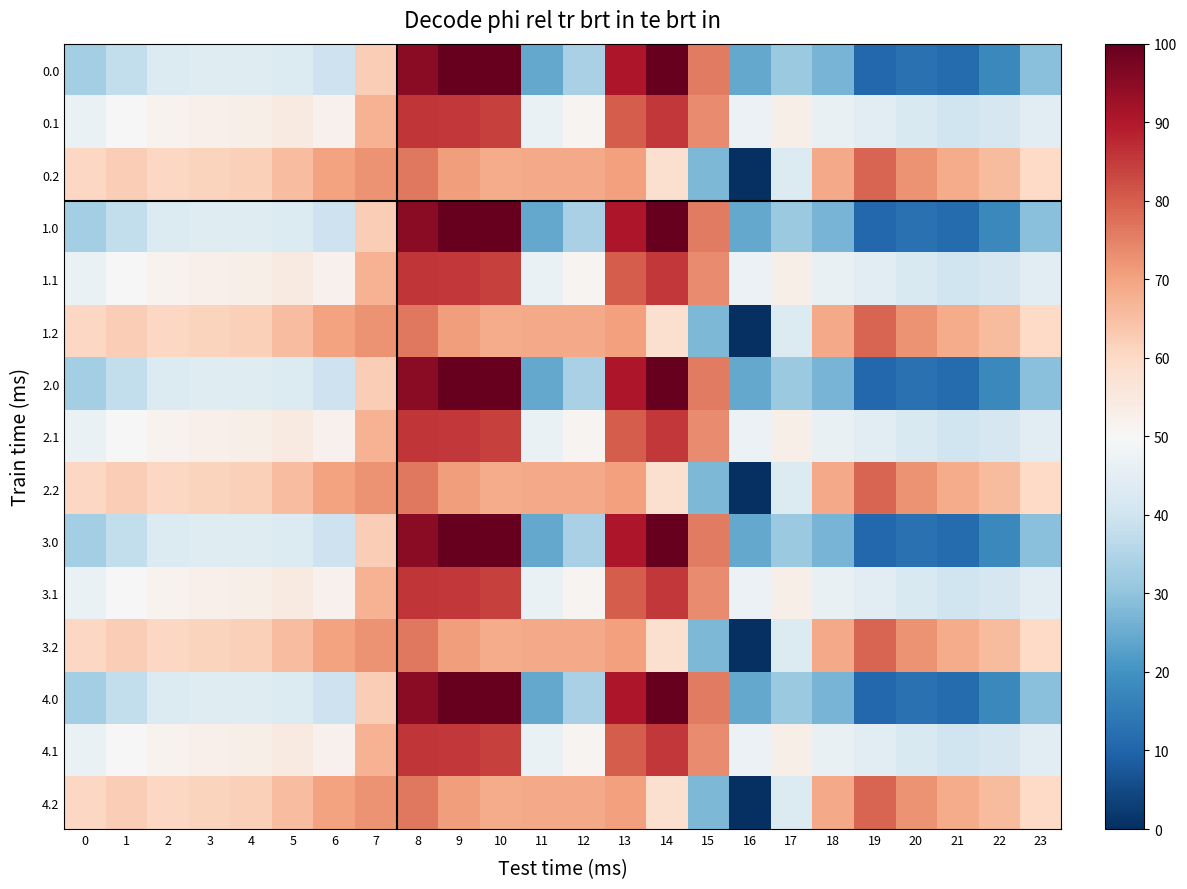

Reading left to right, list all the values displayed in this chart.

0.0: 0=33.2	1=37.7	2=43.1	3=43.9	4=43.9	5=43.0	6=39.7	7=62.5	8=95.1	9=100.0	10=100.0	11=24.5	12=33.8	13=90.3	14=100.0	15=76.0	16=24.4	17=31.5	18=26.6	19=10.6	20=12.7	21=11.5	22=17.9	23=29.1
0.1: 0=46.7	1=49.9	2=51.8	3=52.5	4=52.9	5=54.3	6=52.1	7=67.4	8=85.8	9=85.5	10=84.2	11=46.7	12=51.4	13=80.4	14=85.4	15=73.6	16=47.2	17=52.8	18=46.1	19=44.6	20=42.5	21=40.0	22=41.8	23=44.6
0.2: 0=60.2	1=62.2	2=60.4	3=61.0	4=62.0	5=65.6	6=70.0	7=72.4	8=76.5	9=70.9	10=68.4	11=68.8	12=68.9	13=70.6	14=58.1	15=27.6	16=0.0	17=43.2	18=69.1	19=79.0	20=72.4	21=68.6	22=65.7	23=60.1
1.0: 0=33.2	1=37.7	2=43.1	3=43.9	4=43.9	5=43.0	6=39.7	7=62.5	8=95.1	9=100.0	10=100.0	11=24.5	12=33.8	13=90.3	14=100.0	15=76.0	16=24.4	17=31.5	18=26.6	19=10.6	20=12.7	21=11.5	22=17.9	23=29.1
1.1: 0=46.7	1=49.9	2=51.8	3=52.5	4=52.9	5=54.3	6=52.1	7=67.4	8=85.8	9=85.5	10=84.2	11=46.7	12=51.4	13=80.4	14=85.4	15=73.6	16=47.2	17=52.8	18=46.1	19=44.6	20=42.5	21=40.0	22=41.8	23=44.6
1.2: 0=60.2	1=62.2	2=60.4	3=61.0	4=62.0	5=65.6	6=70.0	7=72.4	8=76.5	9=70.9	10=68.4	11=68.8	12=68.9	13=70.6	14=58.1	15=27.6	16=0.0	17=43.2	18=69.1	19=79.0	20=72.4	21=68.6	22=65.7	23=60.1
2.0: 0=33.2	1=37.7	2=43.1	3=43.9	4=43.9	5=43.0	6=39.7	7=62.5	8=95.1	9=100.0	10=100.0	11=24.5	12=33.8	13=90.3	14=100.0	15=76.0	16=24.4	17=31.5	18=26.6	19=10.6	20=12.7	21=11.5	22=17.9	23=29.1
2.1: 0=46.7	1=49.9	2=51.8	3=52.5	4=52.9	5=54.3	6=52.1	7=67.4	8=85.8	9=85.5	10=84.2	11=46.7	12=51.4	13=80.4	14=85.4	15=73.6	16=47.2	17=52.8	18=46.1	19=44.6	20=42.5	21=40.0	22=41.8	23=44.6
2.2: 0=60.2	1=62.2	2=60.4	3=61.0	4=62.0	5=65.6	6=70.0	7=72.4	8=76.5	9=70.9	10=68.4	11=68.8	12=68.9	13=70.6	14=58.1	15=27.6	16=0.0	17=43.2	18=69.1	19=79.0	20=72.4	21=68.6	22=65.7	23=60.1
3.0: 0=33.2	1=37.7	2=43.1	3=43.9	4=43.9	5=43.0	6=39.7	7=62.5	8=95.1	9=100.0	10=100.0	11=24.5	12=33.8	13=90.3	14=100.0	15=76.0	16=24.4	17=31.5	18=26.6	19=10.6	20=12.7	21=11.5	22=17.9	23=29.1
3.1: 0=46.7	1=49.9	2=51.8	3=52.5	4=52.9	5=54.3	6=52.1	7=67.4	8=85.8	9=85.5	10=84.2	11=46.7	12=51.4	13=80.4	14=85.4	15=73.6	16=47.2	17=52.8	18=46.1	19=44.6	20=42.5	21=40.0	22=41.8	23=44.6
3.2: 0=60.2	1=62.2	2=60.4	3=61.0	4=62.0	5=65.6	6=70.0	7=72.4	8=76.5	9=70.9	10=68.4	11=68.8	12=68.9	13=70.6	14=58.1	15=27.6	16=0.0	17=43.2	18=69.1	19=79.0	20=72.4	21=68.6	22=65.7	23=60.1
4.0: 0=33.2	1=37.7	2=43.1	3=43.9	4=43.9	5=43.0	6=39.7	7=62.5	8=95.1	9=100.0	10=100.0	11=24.5	12=33.8	13=90.3	14=100.0	15=76.0	16=24.4	17=31.5	18=26.6	19=10.6	20=12.7	21=11.5	22=17.9	23=29.1
4.1: 0=46.7	1=49.9	2=51.8	3=52.5	4=52.9	5=54.3	6=52.1	7=67.4	8=85.8	9=85.5	10=84.2	11=46.7	12=51.4	13=80.4	14=85.4	15=73.6	16=47.2	17=52.8	18=46.1	19=44.6	20=42.5	21=40.0	22=41.8	23=44.6
4.2: 0=60.2	1=62.2	2=60.4	3=61.0	4=62.0	5=65.6	6=70.0	7=72.4	8=76.5	9=70.9	10=68.4	11=68.8	12=68.9	13=70.6	14=58.1	15=27.6	16=0.0	17=43.2	18=69.1	19=79.0	20=72.4	21=68.6	22=65.7	23=60.1